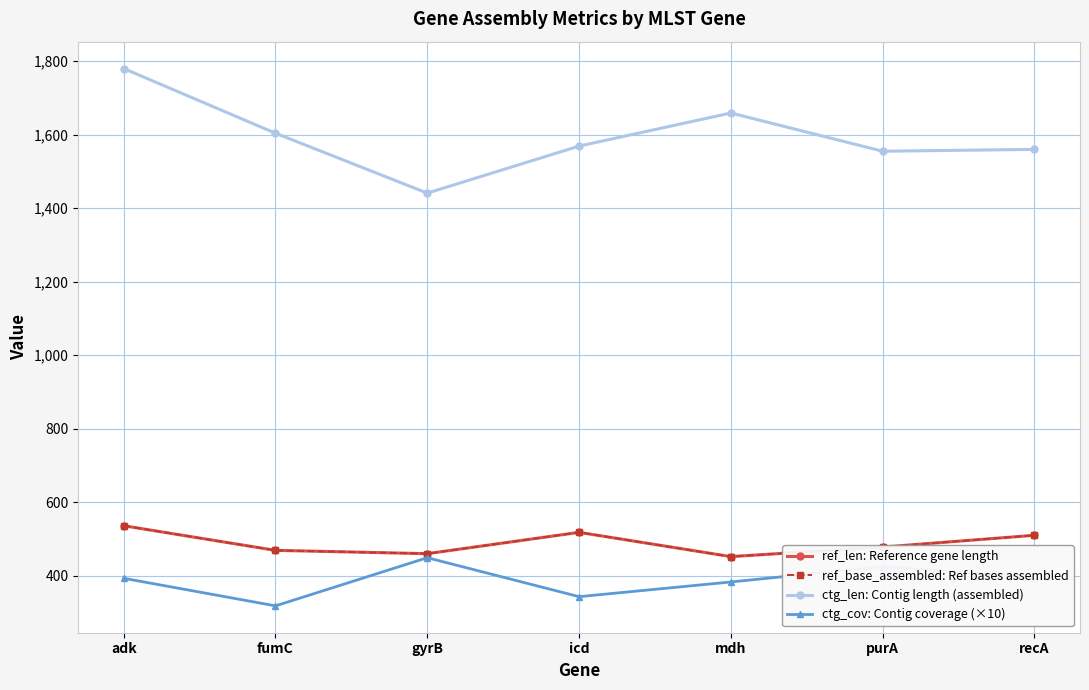

Reading right to left, what are all the values shown in this chart?

ref_len: Reference gene length: 510	478	452	518	460	469	536
ref_base_assembled: Ref bases assembled: 510	478	452	518	460	469	536
ctg_len: Contig length (assembled): 1560	1555	1659	1569	1441	1604	1780
ctg_cov: Contig coverage (×10): 395	425	383	343	449	318	393